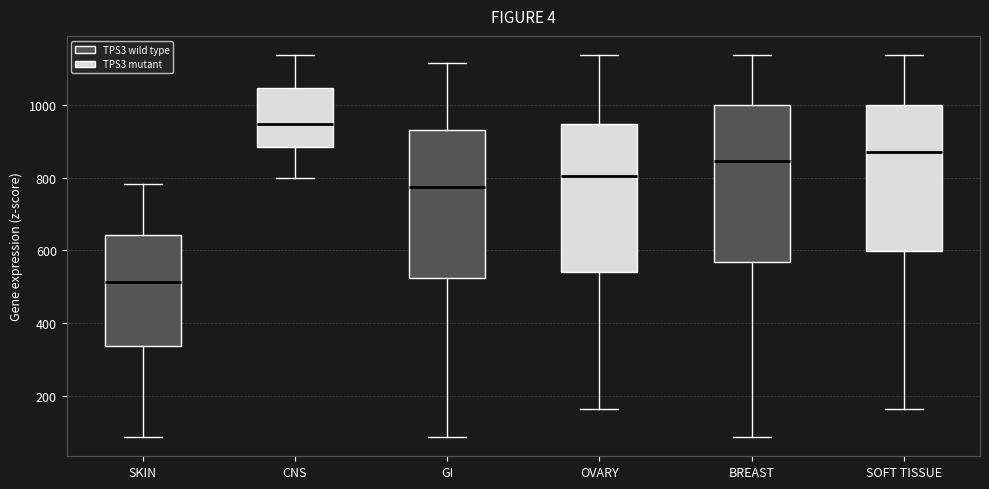

Reading left to right, transcribe this box plot: for each box, give where its median line is, the range the box spans, and where its two whiskers end, as read against the y-axis. The values are not printed on the chart, so give them approximately, as read against the axis.

SKIN: median 520, box 340 to 640, whiskers 80 to 780
CNS: median 940, box 880 to 1040, whiskers 800 to 1140
GI: median 780, box 520 to 940, whiskers 80 to 1120
OVARY: median 800, box 540 to 940, whiskers 160 to 1140
BREAST: median 840, box 560 to 1000, whiskers 80 to 1140
SOFT TISSUE: median 880, box 600 to 1000, whiskers 160 to 1140